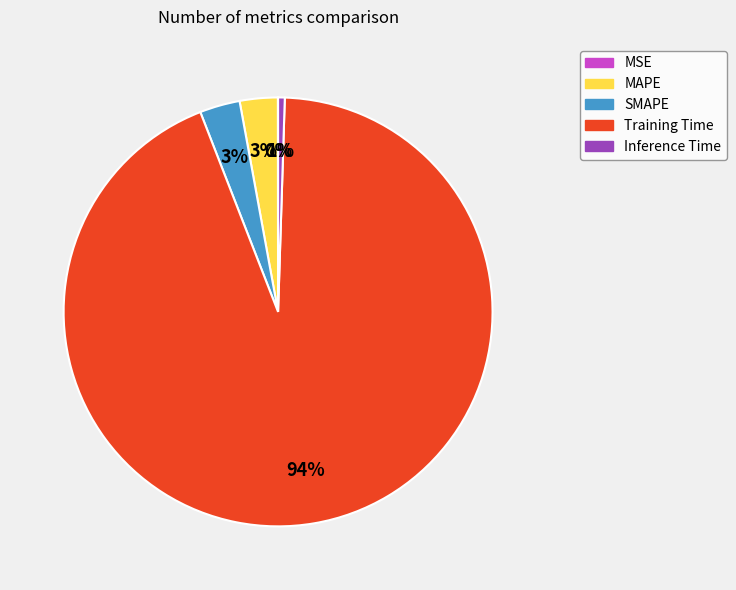

Which has a higher value, Training Time or MAPE?

Training Time